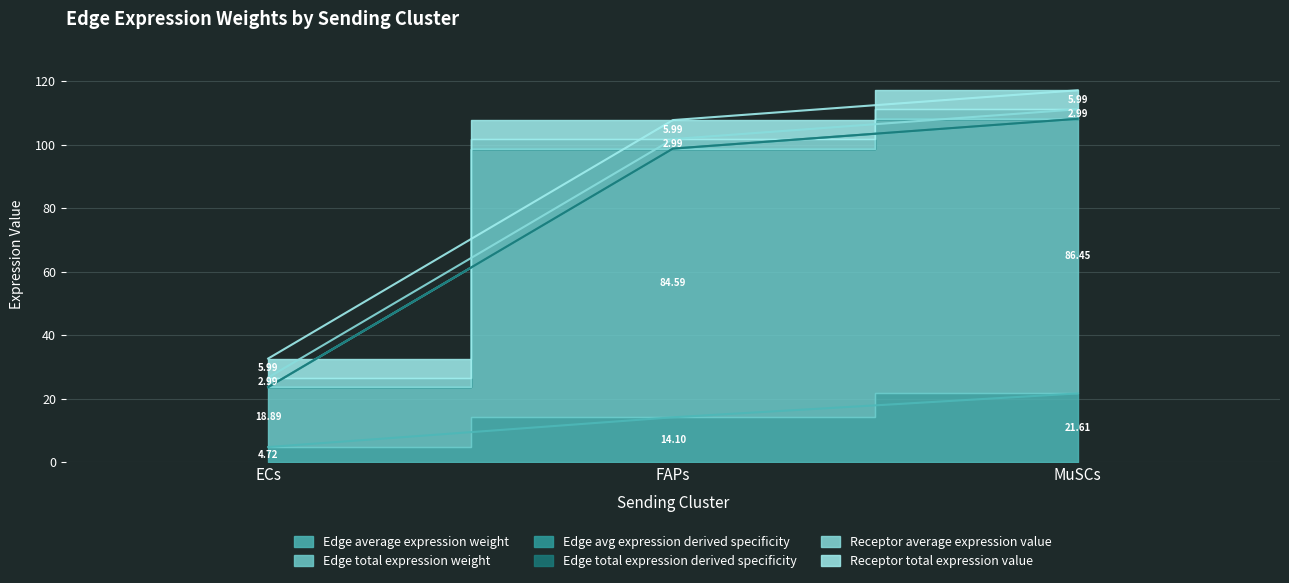

At which label does Edge total expression weight first exceed 98?

FAPs